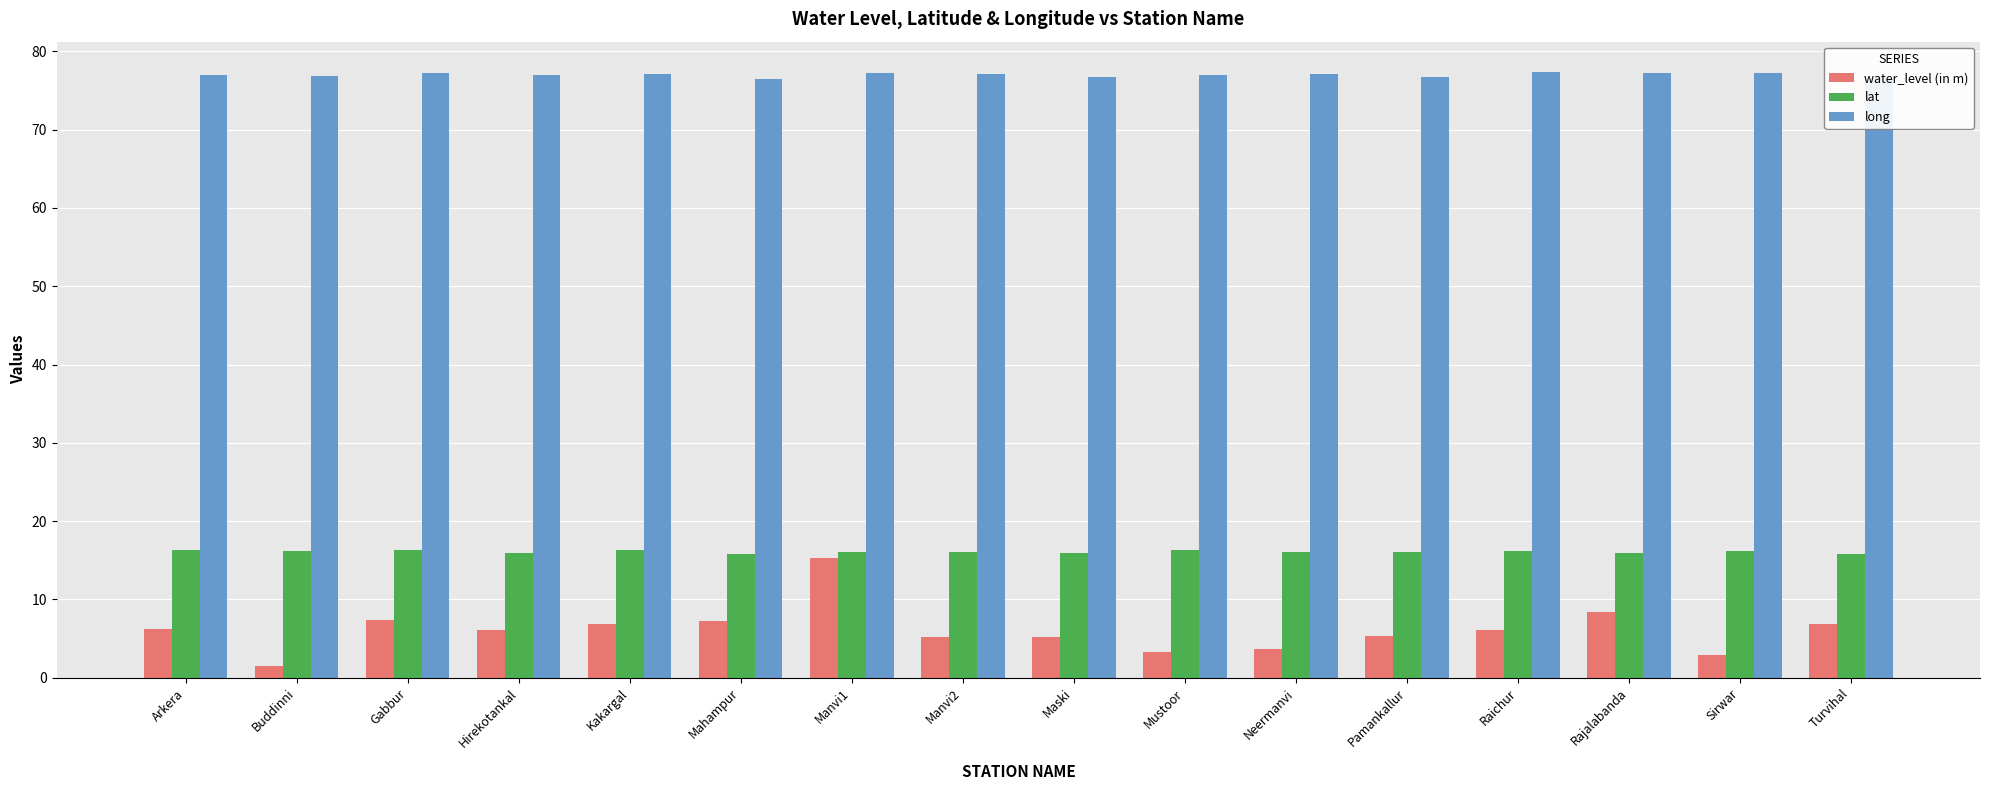

Is the value of water_level (in m) at Raichur greater than the value of lat at Manvi2?

No